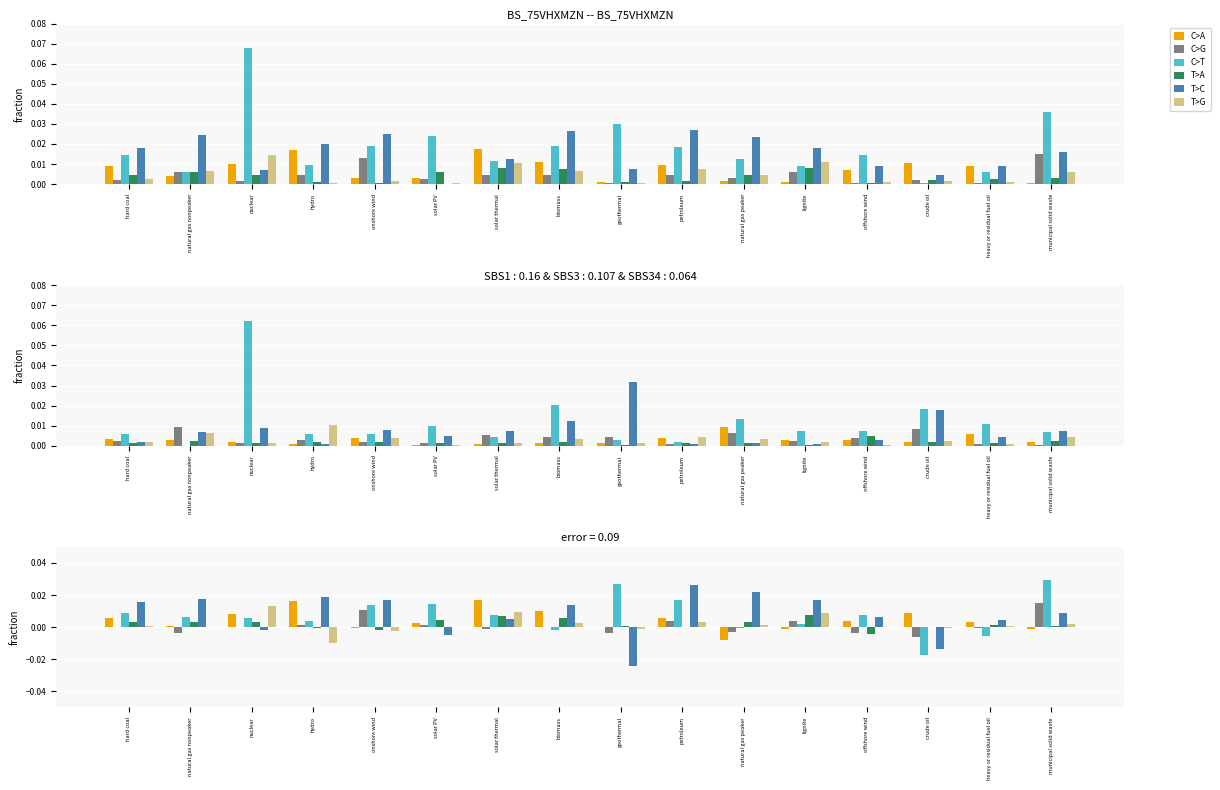

Is the value of C>A at hydro greater than the value of T>G at petroleum?

Yes